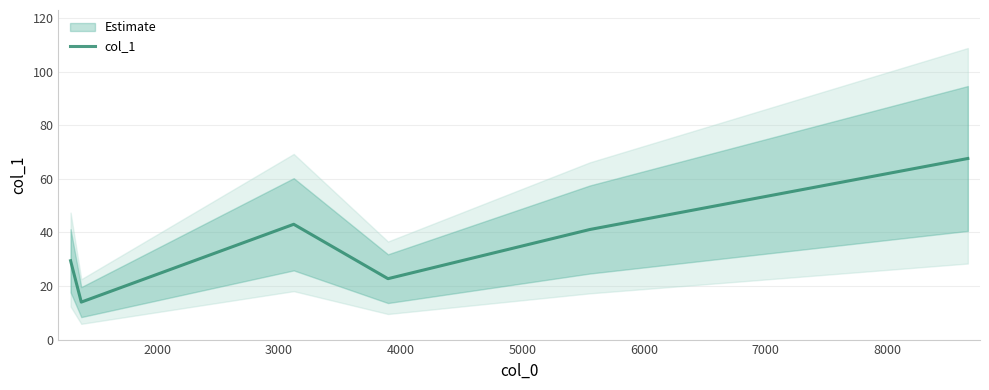

How many points are lower than both their immediate neighbors (excluding endpoints)?

2